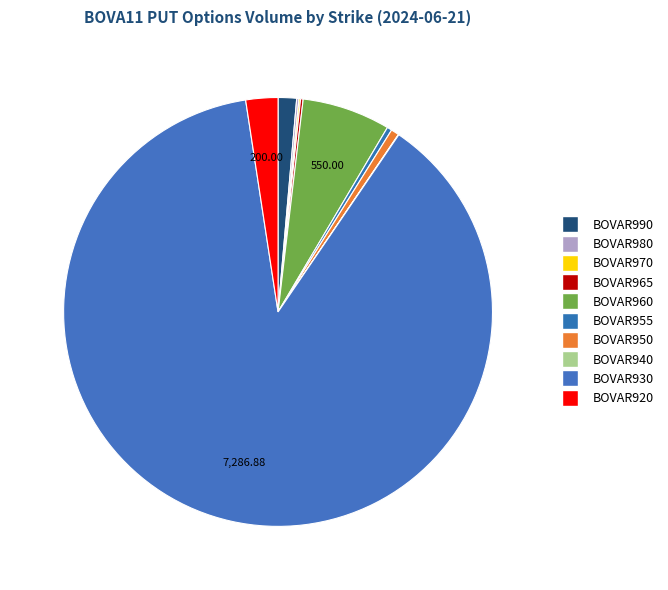

The BOVAR950 slice represents 1% of the pie. True or false?

True